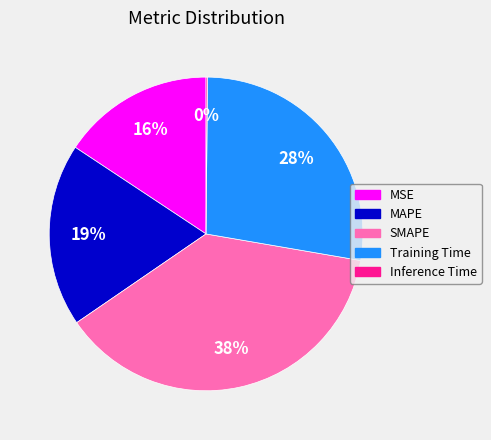

Which slice is the largest?

SMAPE